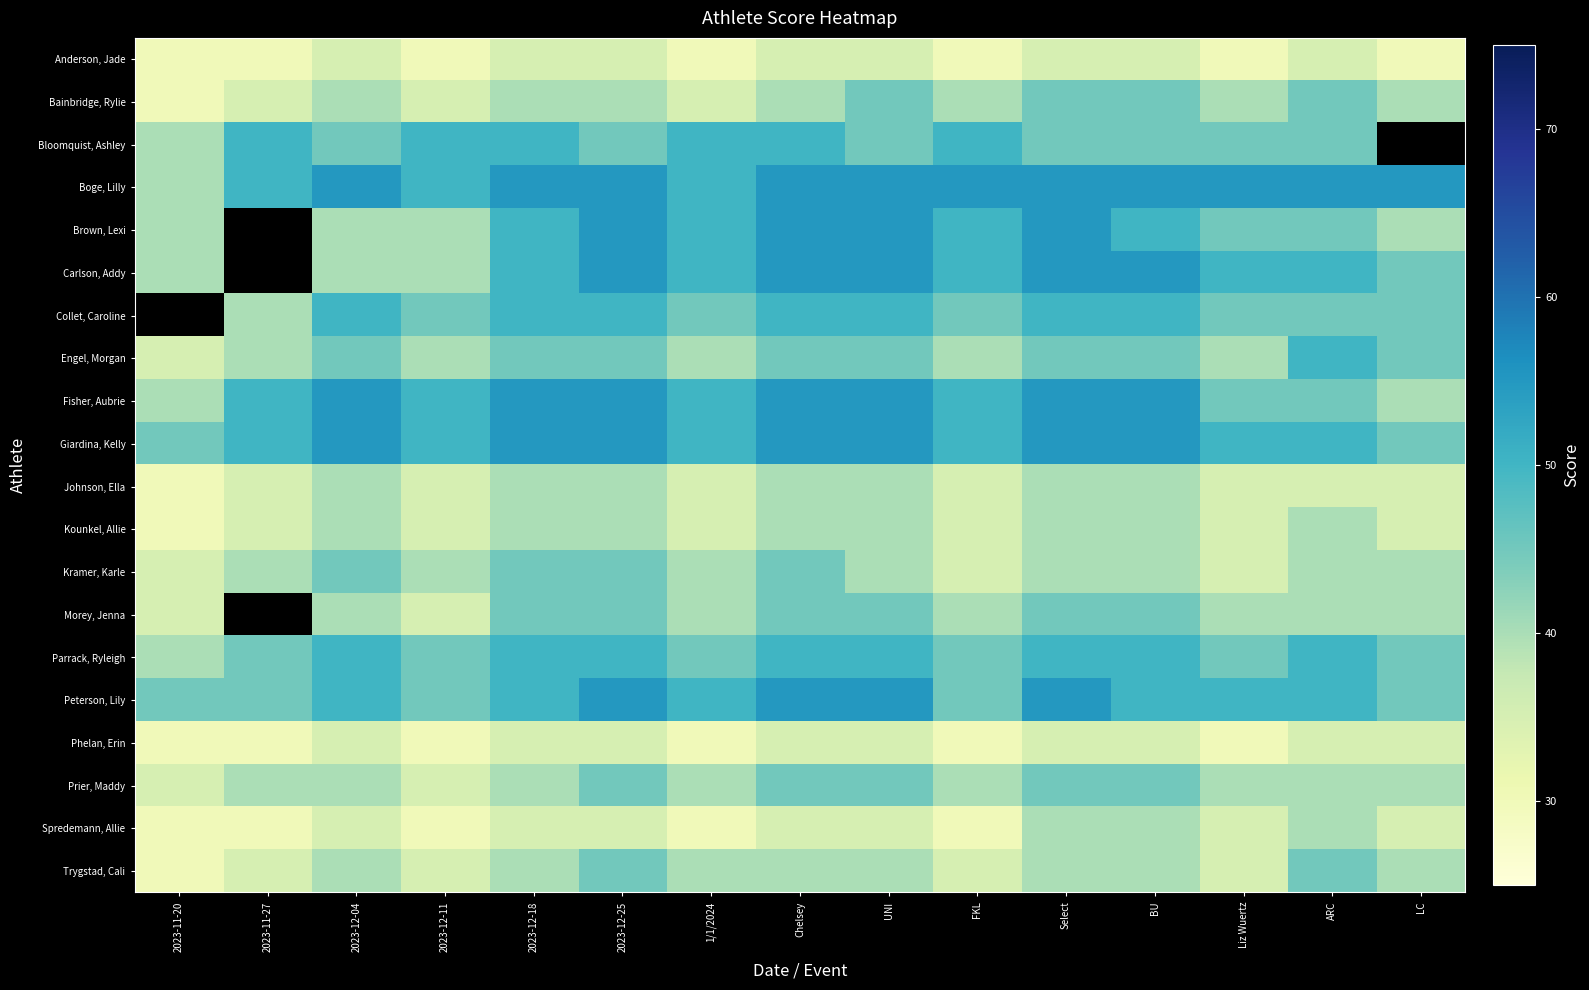

At which category is the sum across all series the highest?

2023-12-25